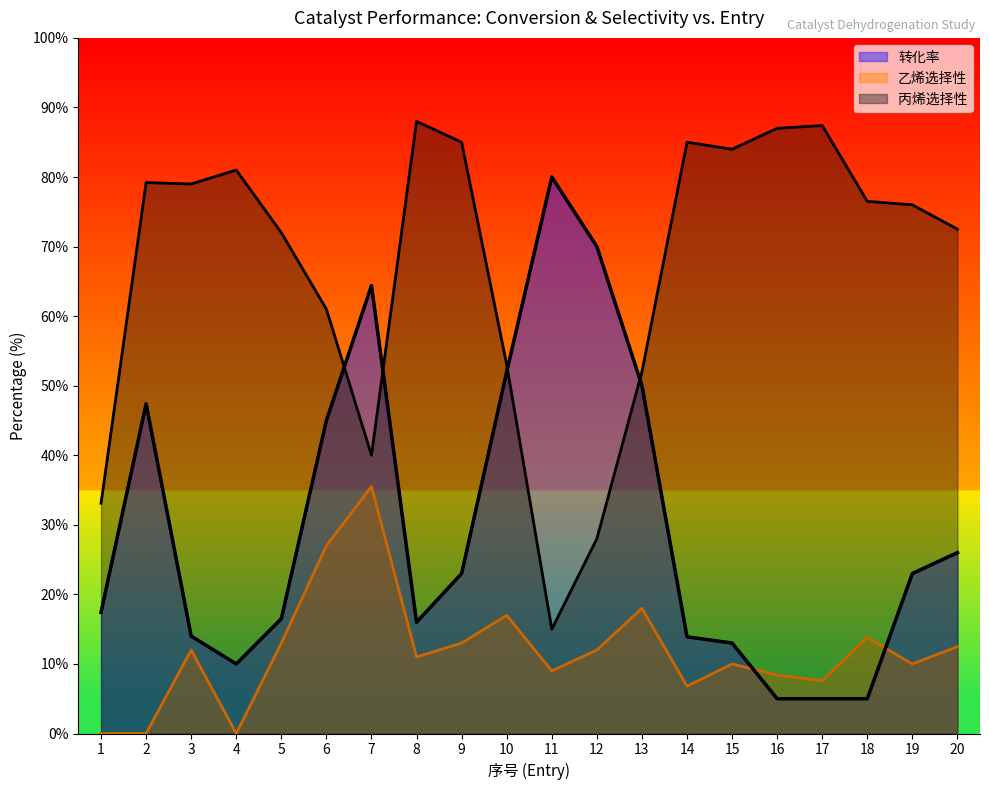

What is the sum of all 丙烯选择性 values?

1334.7